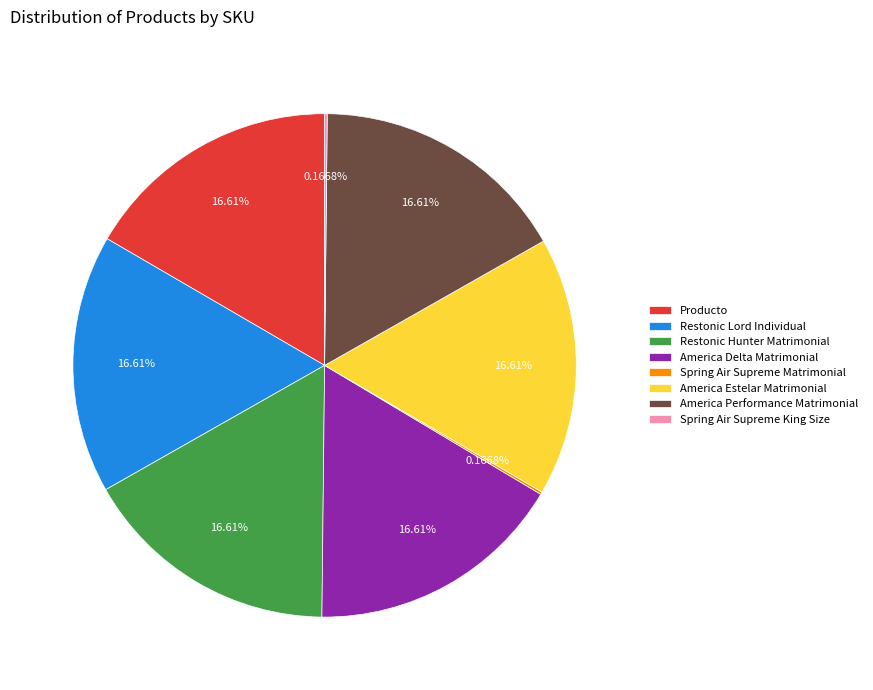

Is America Estelar Matrimonial the majority of the pie?

No